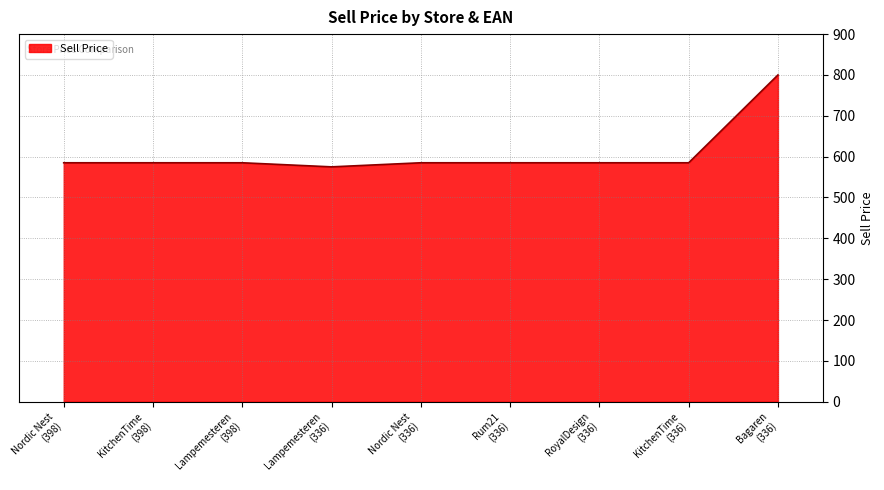

What is the maximum value shown in the chart?

800